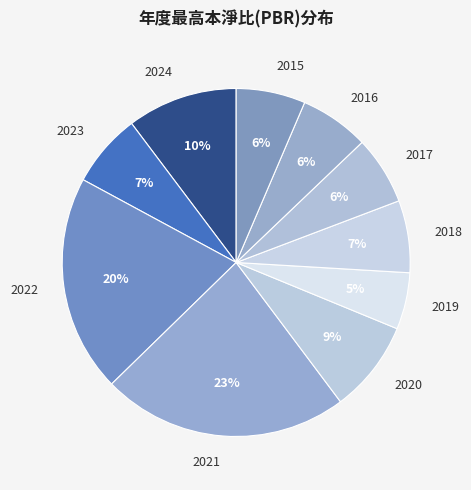

How many segments does this pie chart have?

10